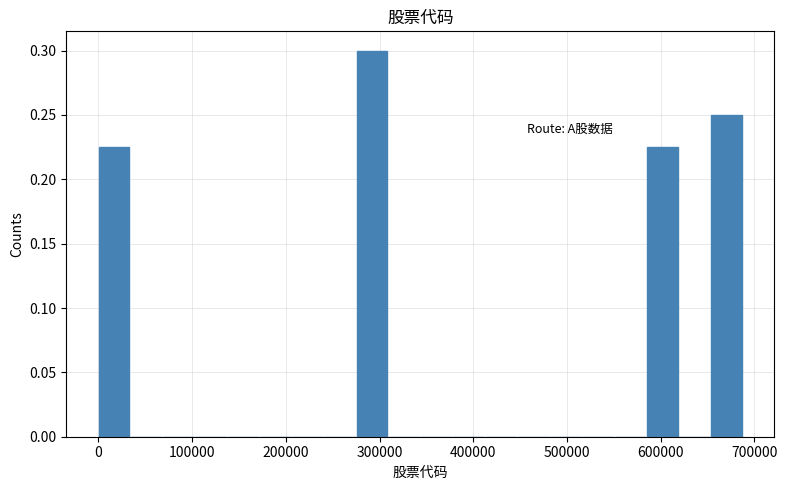

Around what value on the x-axis is the tallest bar? Give the approximate position of its centre, as read against the axis.

290000